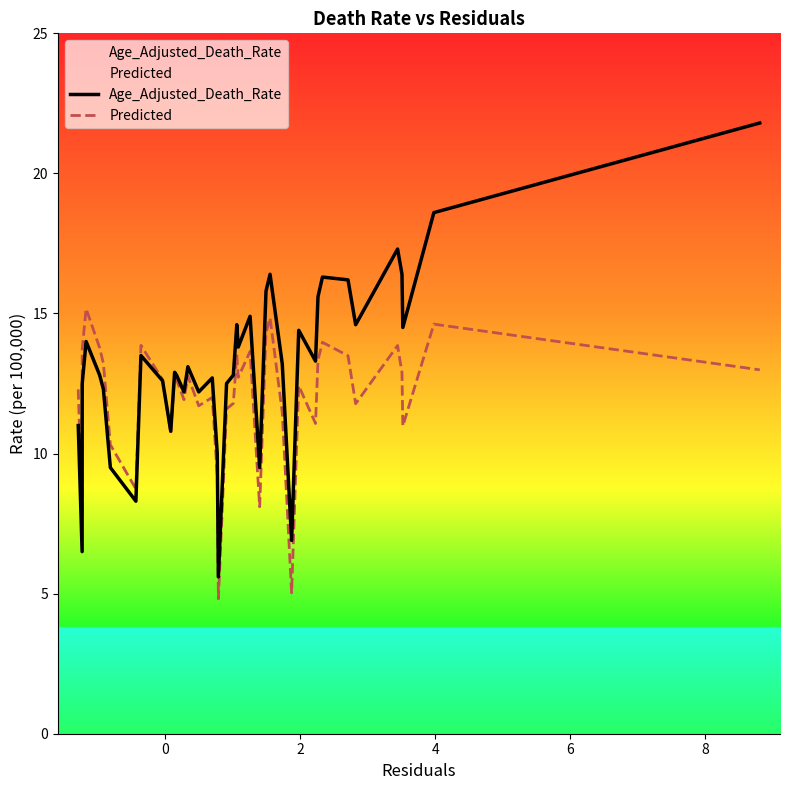

What is the average value of the Age_Adjusted_Death_Rate series?

13.1